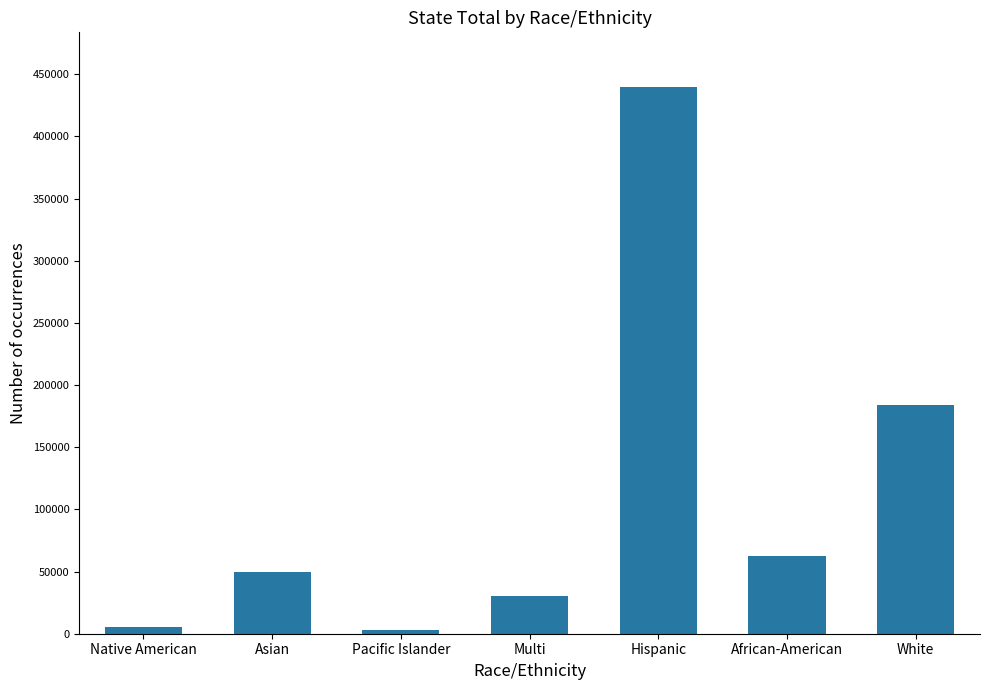

What is the greatest value displayed?

439707